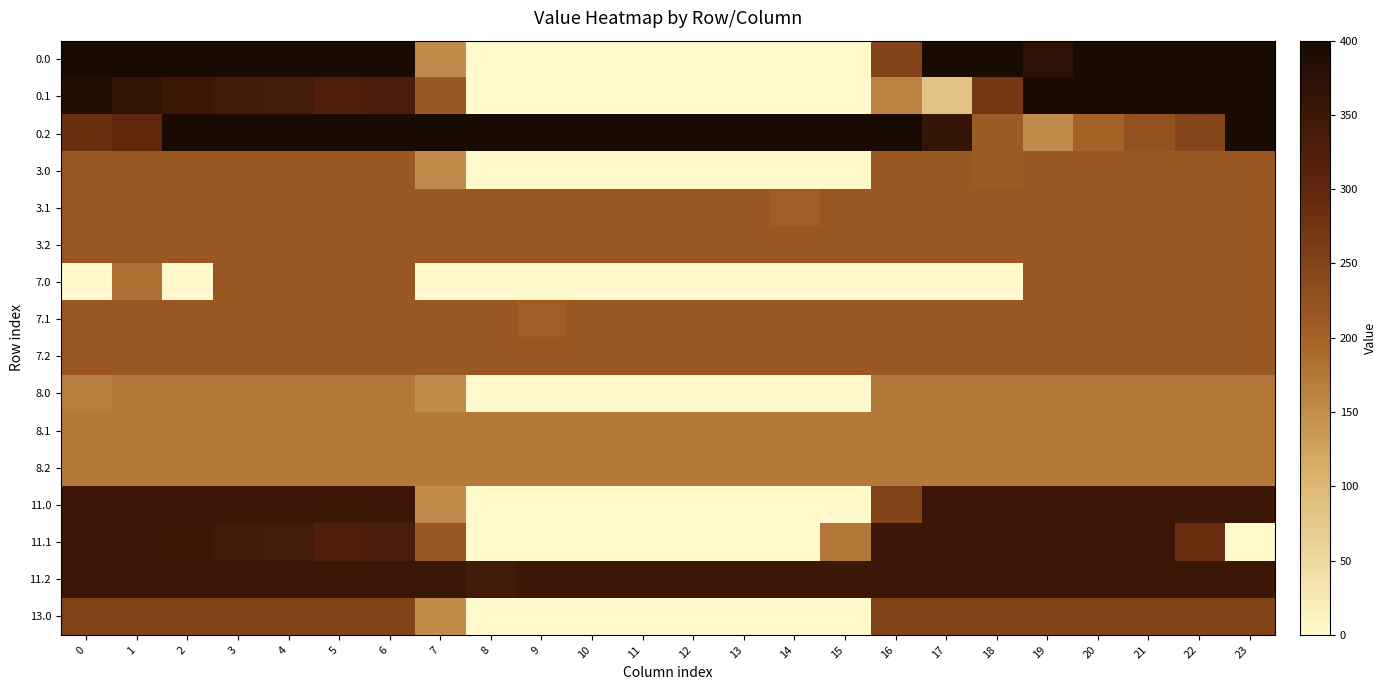

Reading left to right, transcribe all the data shown in this chart.

0.0: 0=400.0	1=400.0	2=400.0	3=400.0	4=400.0	5=400.0	6=400.0	7=150.1	8=0.0	9=0.0	10=0.0	11=0.0	12=0.0	13=0.0	14=0.0	15=0.0	16=250.9	17=400.0	18=400.0	19=371.3	20=400.0	21=400.0	22=400.0	23=400.0
0.1: 0=384.6	1=361.1	2=347.9	3=342.7	4=339.6	5=325.7	6=332.2	7=217.1	8=0.0	9=0.0	10=0.0	11=0.0	12=0.0	13=0.0	14=0.0	15=0.0	16=162.3	17=81.6	18=271.5	19=400.0	20=400.0	21=400.0	22=400.0	23=399.4
0.2: 0=287.1	1=299.8	2=400.0	3=400.0	4=400.0	5=400.0	6=400.0	7=400.0	8=400.0	9=400.0	10=400.0	11=400.0	12=400.0	13=400.0	14=400.0	15=400.0	16=400.0	17=362.4	18=210.0	19=151.0	20=199.2	21=226.4	22=247.4	23=400.0
3.0: 0=217.0	1=217.0	2=217.0	3=217.0	4=217.0	5=217.0	6=217.0	7=150.1	8=0.0	9=0.0	10=0.0	11=0.0	12=0.0	13=0.0	14=0.0	15=0.0	16=217.0	17=217.0	18=211.2	19=217.0	20=217.0	21=217.0	22=217.0	23=217.0
3.1: 0=217.0	1=217.0	2=217.0	3=217.0	4=217.0	5=217.0	6=217.0	7=217.0	8=217.0	9=217.0	10=217.0	11=217.0	12=217.0	13=217.0	14=205.6	15=217.0	16=217.0	17=217.0	18=217.0	19=217.0	20=217.0	21=217.0	22=217.0	23=217.0
3.2: 0=217.0	1=217.0	2=217.0	3=217.0	4=217.0	5=217.0	6=217.0	7=217.0	8=217.0	9=217.0	10=217.0	11=217.0	12=217.0	13=217.0	14=217.0	15=217.0	16=217.0	17=217.0	18=217.0	19=217.0	20=217.0	21=217.0	22=217.0	23=217.0
7.0: 0=0.0	1=181.9	2=0.0	3=217.0	4=217.0	5=217.0	6=217.0	7=0.0	8=0.0	9=0.0	10=0.0	11=0.0	12=0.0	13=0.0	14=0.0	15=0.0	16=0.0	17=0.0	18=0.0	19=217.0	20=217.0	21=217.0	22=217.0	23=217.0
7.1: 0=217.0	1=217.0	2=217.0	3=217.0	4=217.0	5=217.0	6=217.0	7=217.0	8=217.0	9=205.6	10=217.0	11=217.0	12=217.0	13=217.0	14=217.0	15=217.0	16=217.0	17=217.0	18=217.0	19=217.0	20=217.0	21=217.0	22=217.0	23=217.0
7.2: 0=217.0	1=217.0	2=217.0	3=217.0	4=217.0	5=217.0	6=217.0	7=217.0	8=217.0	9=217.0	10=217.0	11=217.0	12=217.0	13=217.0	14=217.0	15=217.0	16=217.0	17=217.0	18=217.0	19=217.0	20=217.0	21=217.0	22=217.0	23=217.0
8.0: 0=165.9	1=172.0	2=172.0	3=172.0	4=172.0	5=172.0	6=172.0	7=150.1	8=0.0	9=0.0	10=0.0	11=0.0	12=0.0	13=0.0	14=0.0	15=0.0	16=172.0	17=172.0	18=172.0	19=172.0	20=172.0	21=172.0	22=172.0	23=172.0
8.1: 0=172.0	1=172.0	2=172.0	3=172.0	4=172.0	5=172.0	6=172.0	7=172.0	8=172.0	9=172.0	10=172.0	11=172.0	12=172.0	13=172.0	14=172.0	15=172.0	16=172.0	17=172.0	18=172.0	19=172.0	20=172.0	21=172.0	22=172.0	23=172.0
8.2: 0=172.0	1=172.0	2=172.0	3=172.0	4=172.0	5=172.0	6=172.0	7=172.0	8=172.0	9=172.0	10=172.0	11=172.0	12=172.0	13=172.0	14=172.0	15=172.0	16=172.0	17=172.0	18=172.0	19=172.0	20=172.0	21=172.0	22=172.0	23=172.0
11.0: 0=350.0	1=350.0	2=350.0	3=350.0	4=350.0	5=346.0	6=350.0	7=150.1	8=0.0	9=0.0	10=0.0	11=0.0	12=0.0	13=0.0	14=0.0	15=0.0	16=250.9	17=350.0	18=350.0	19=350.0	20=350.0	21=350.0	22=350.0	23=350.0
11.1: 0=350.0	1=350.0	2=347.9	3=342.7	4=339.6	5=325.7	6=332.2	7=217.1	8=0.0	9=0.0	10=0.0	11=0.0	12=0.0	13=0.0	14=0.0	15=173.1	16=350.0	17=350.0	18=350.0	19=350.0	20=350.0	21=350.0	22=287.3	23=0.0
11.2: 0=350.0	1=350.0	2=350.0	3=350.0	4=350.0	5=350.0	6=350.0	7=350.0	8=342.2	9=350.0	10=350.0	11=350.0	12=350.0	13=350.0	14=350.0	15=350.0	16=350.0	17=350.0	18=350.0	19=350.0	20=350.0	21=350.0	22=350.0	23=350.0
13.0: 0=250.0	1=250.0	2=250.0	3=250.0	4=250.0	5=250.0	6=250.0	7=150.1	8=0.0	9=0.0	10=0.0	11=0.0	12=0.0	13=0.0	14=0.0	15=0.0	16=250.0	17=250.0	18=250.0	19=250.0	20=250.0	21=250.0	22=250.0	23=250.0